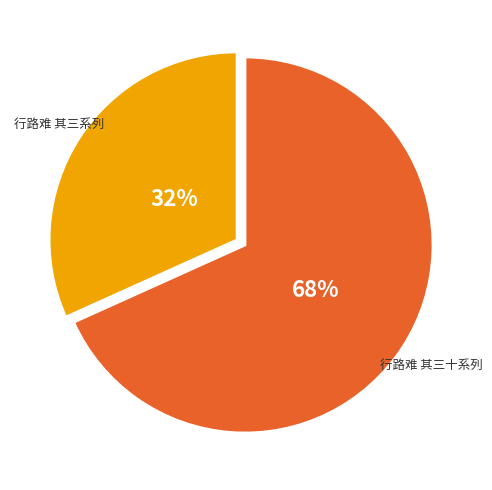

How many segments does this pie chart have?

2